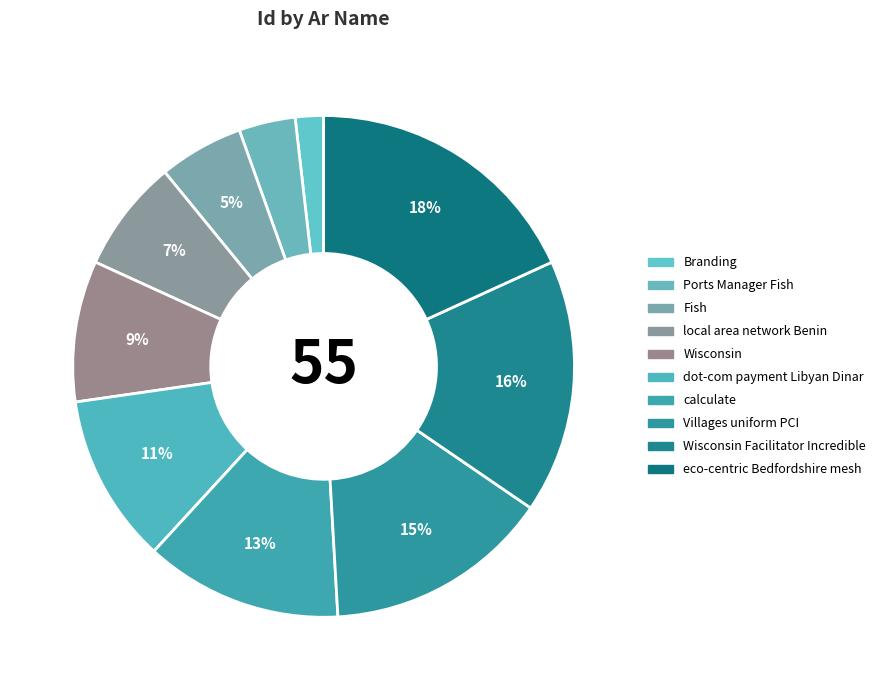

To the nearest percent, what is the difference between the local area network Benin and Fish slice percentages?

2%